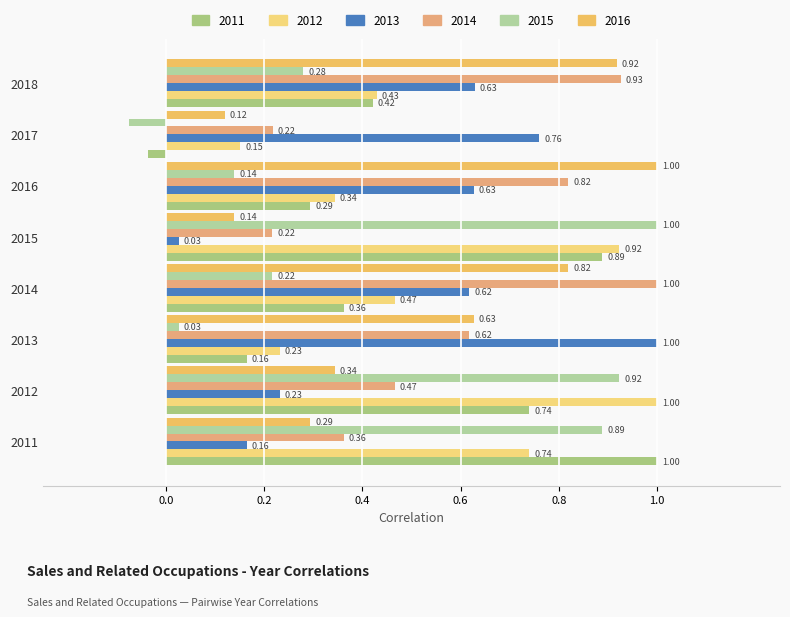

What is the difference between the highest and lowest values at 2017?

0.8